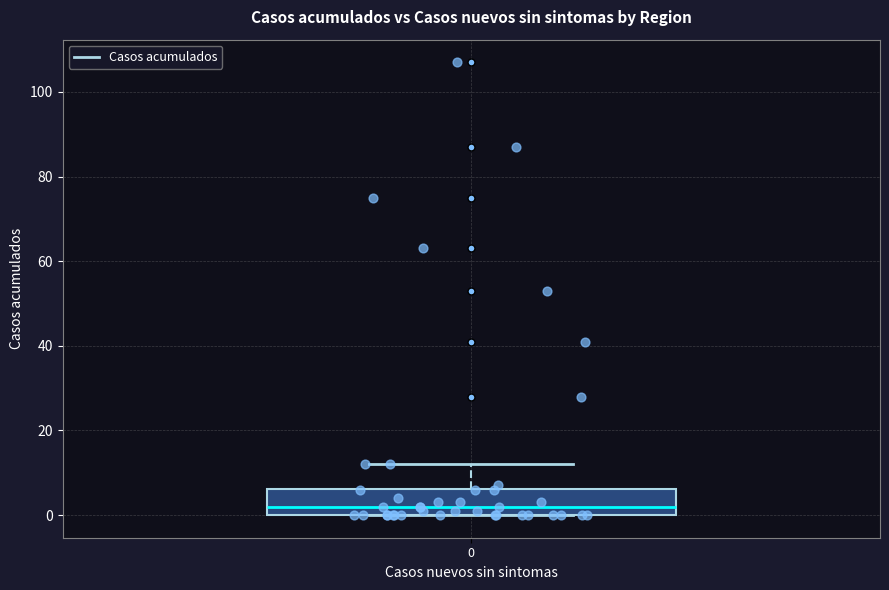

Where is the upper edge of the box at x = 0 on the y-axis? The values are not printed on the chart, so give them approximately, as read against the axis.

6